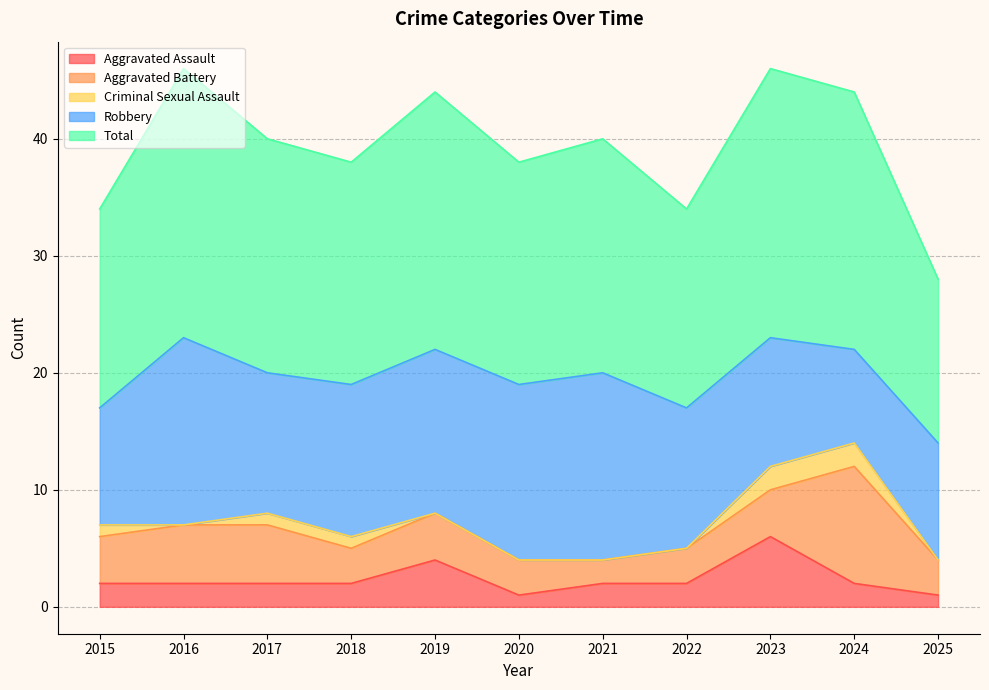

True or false: Total has more than 2 points higher than both neighbors.

True